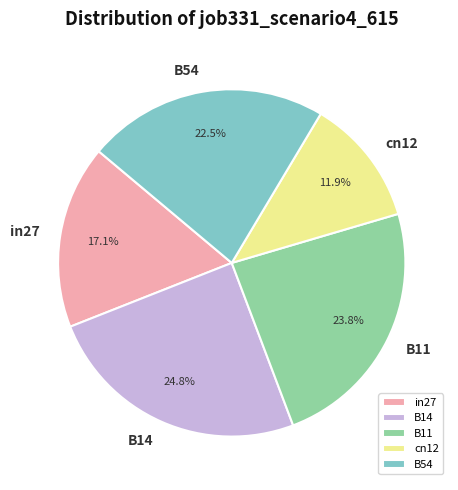

Is it true that B11 is 10% of the pie?

False